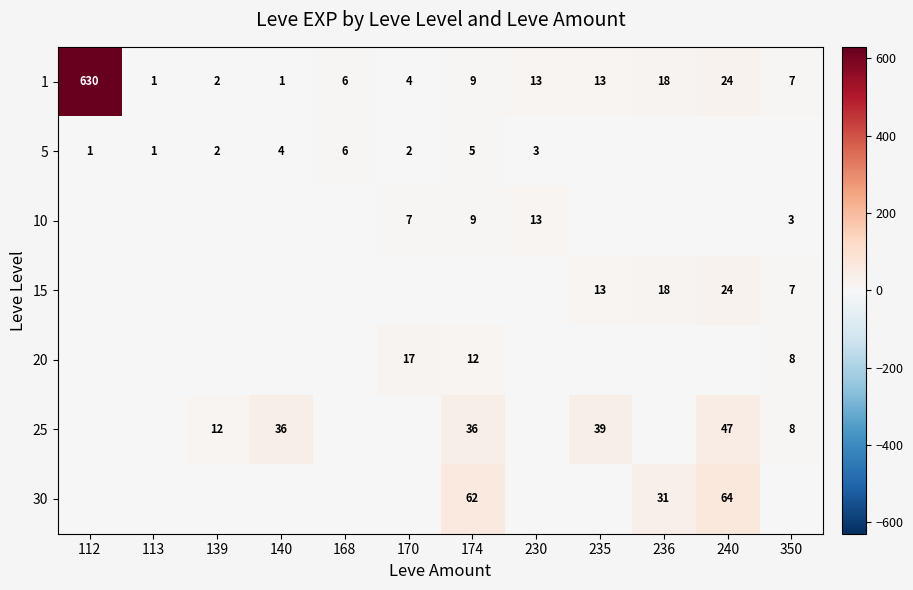

At which label does 1 first exceed 9?

112